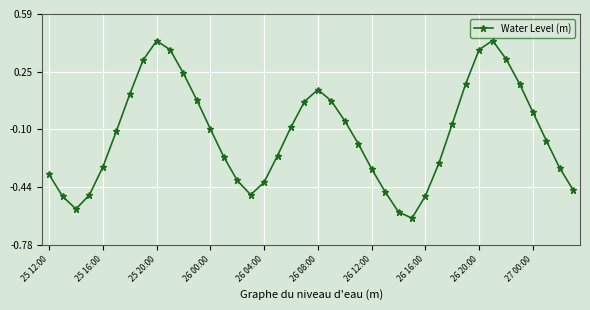

How many distinct data groups are displayed?

1